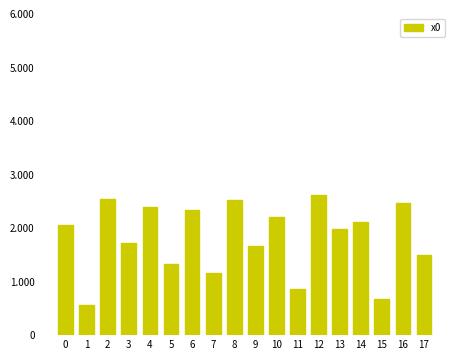

Which category has the lowest value across all series?

1